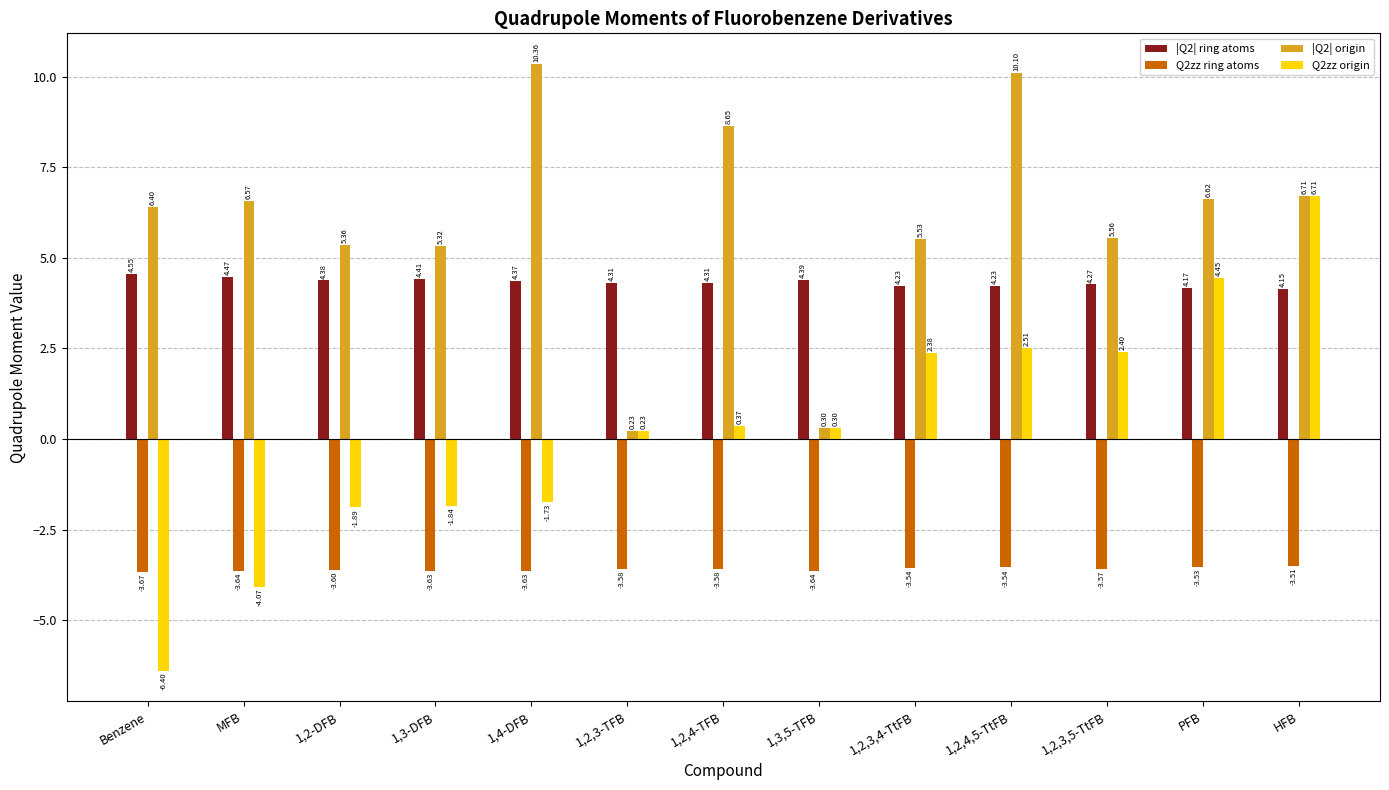

How many distinct data groups are displayed?

4